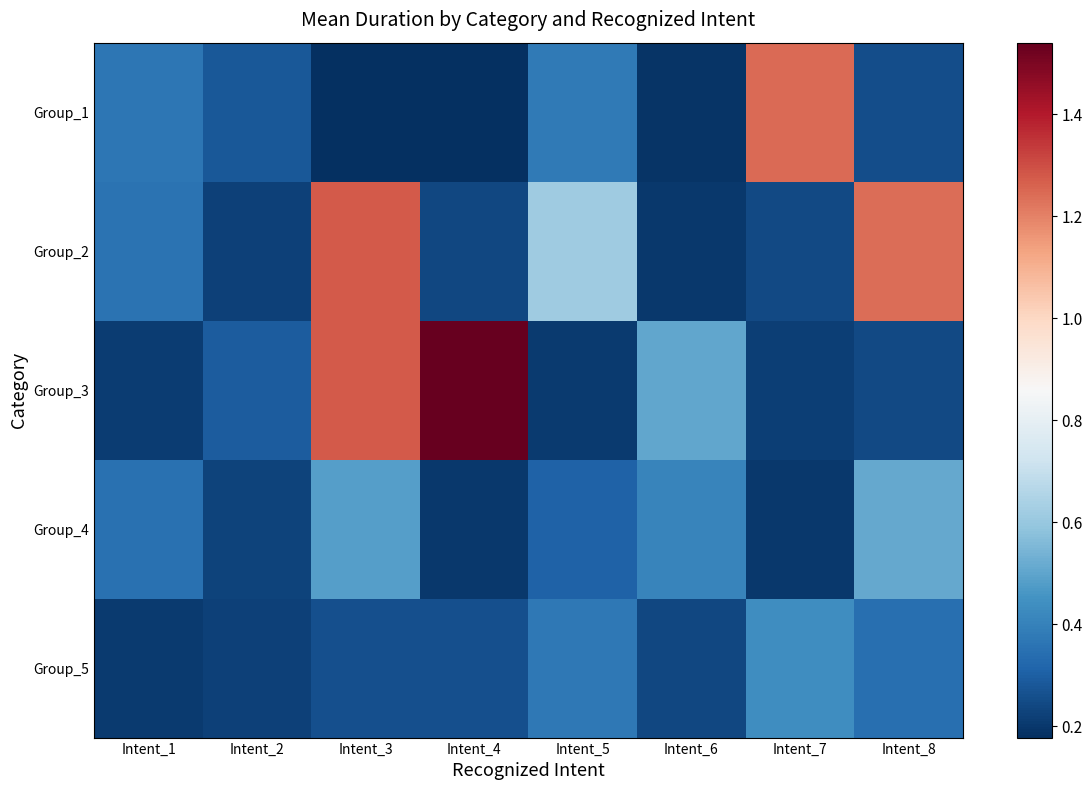

Reading left to right, what are all the values shown in this chart?

Group_1: Intent_1=0.4	Intent_2=0.3	Intent_3=0.2	Intent_4=0.2	Intent_5=0.4	Intent_6=0.2	Intent_7=1.2	Intent_8=0.3
Group_2: Intent_1=0.4	Intent_2=0.2	Intent_3=1.3	Intent_4=0.2	Intent_5=0.6	Intent_6=0.2	Intent_7=0.2	Intent_8=1.2
Group_3: Intent_1=0.2	Intent_2=0.3	Intent_3=1.3	Intent_4=1.5	Intent_5=0.2	Intent_6=0.5	Intent_7=0.2	Intent_8=0.2
Group_4: Intent_1=0.4	Intent_2=0.2	Intent_3=0.5	Intent_4=0.2	Intent_5=0.3	Intent_6=0.4	Intent_7=0.2	Intent_8=0.5
Group_5: Intent_1=0.2	Intent_2=0.2	Intent_3=0.3	Intent_4=0.3	Intent_5=0.4	Intent_6=0.2	Intent_7=0.4	Intent_8=0.3